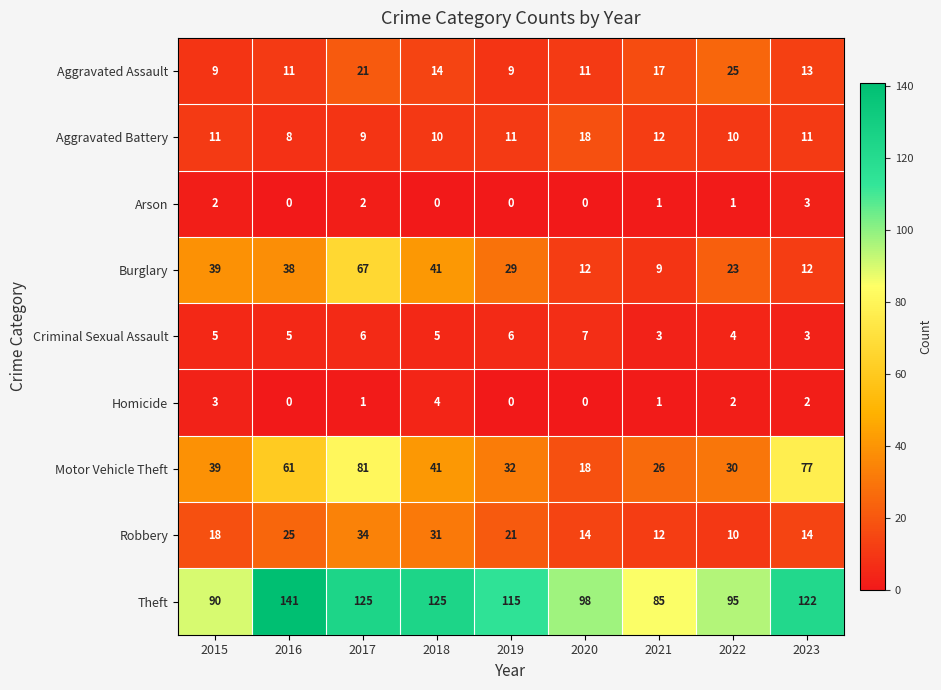

At 2017, list the series in order from largest to smallest.

Theft, Motor Vehicle Theft, Burglary, Robbery, Aggravated Assault, Aggravated Battery, Criminal Sexual Assault, Arson, Homicide